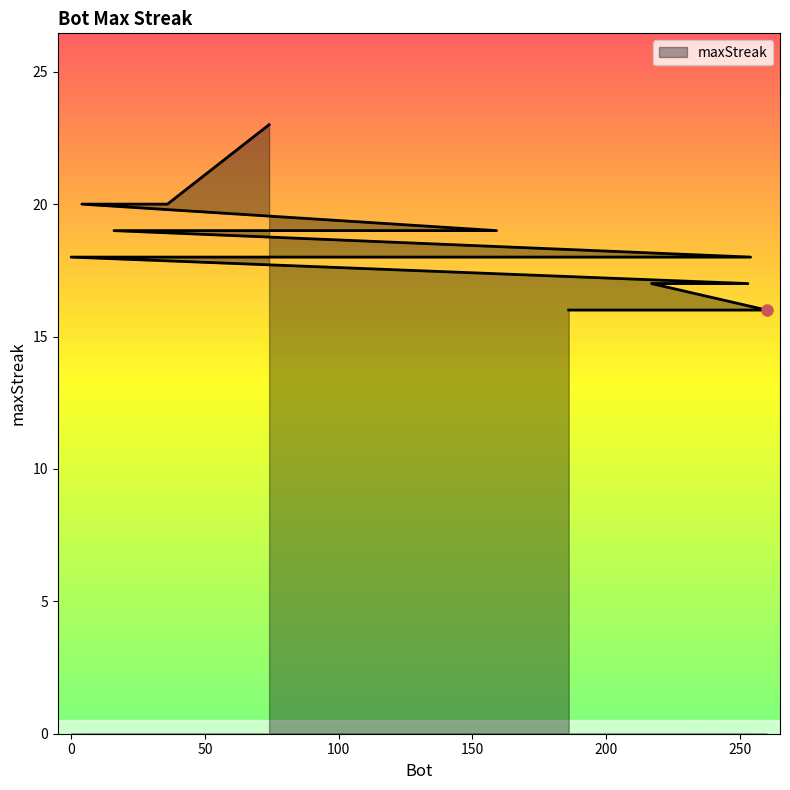

Between 61 and 244, which is larger?

61